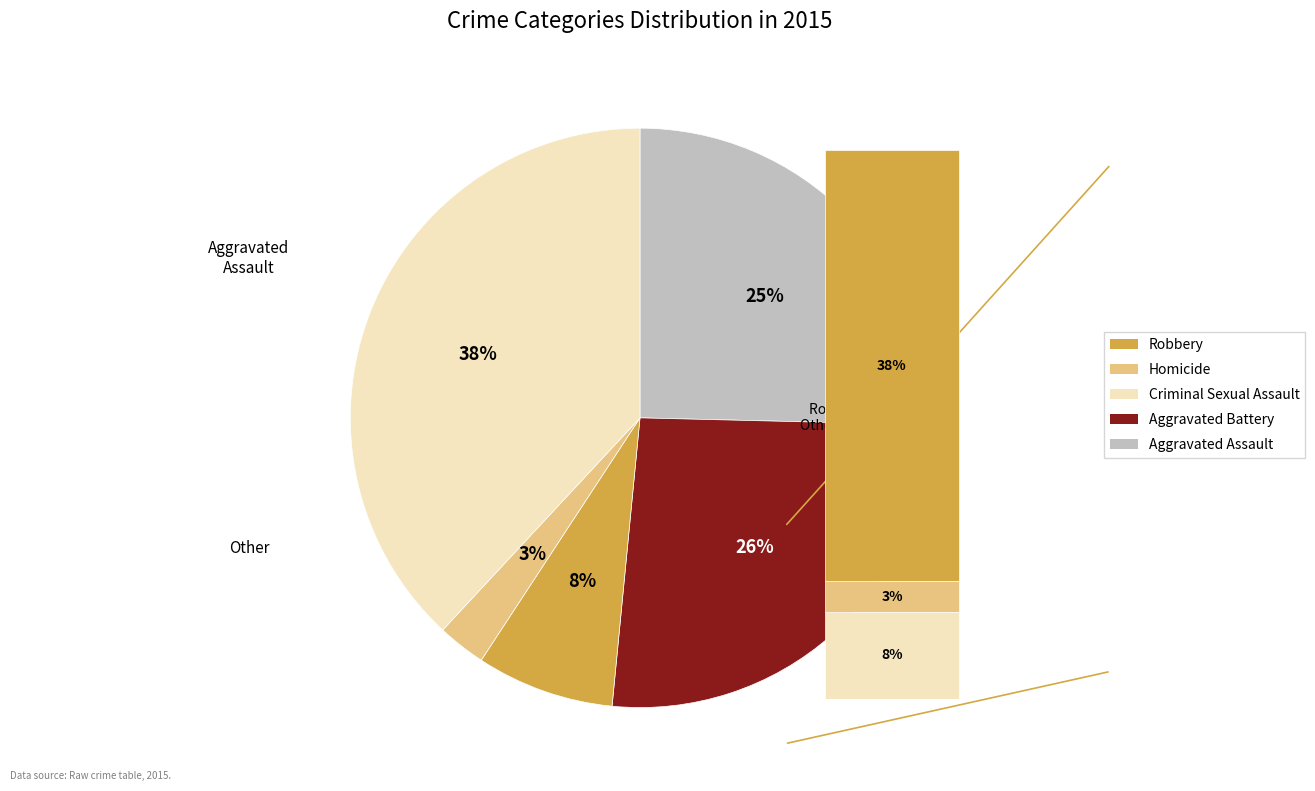

What percentage is the Aggravated Assault slice, to the nearest percent?

25%